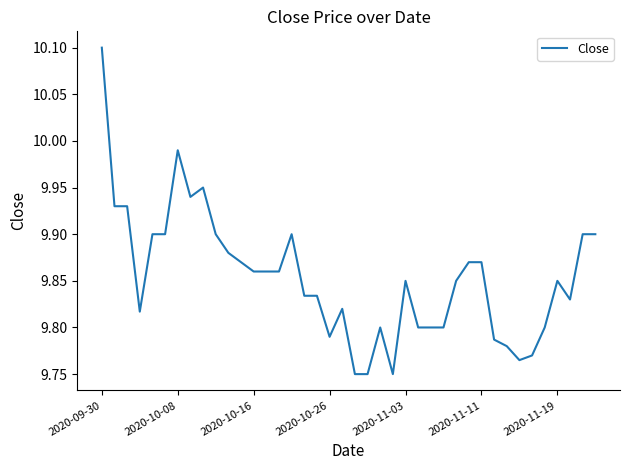

Count the number of categories in the chart.

40